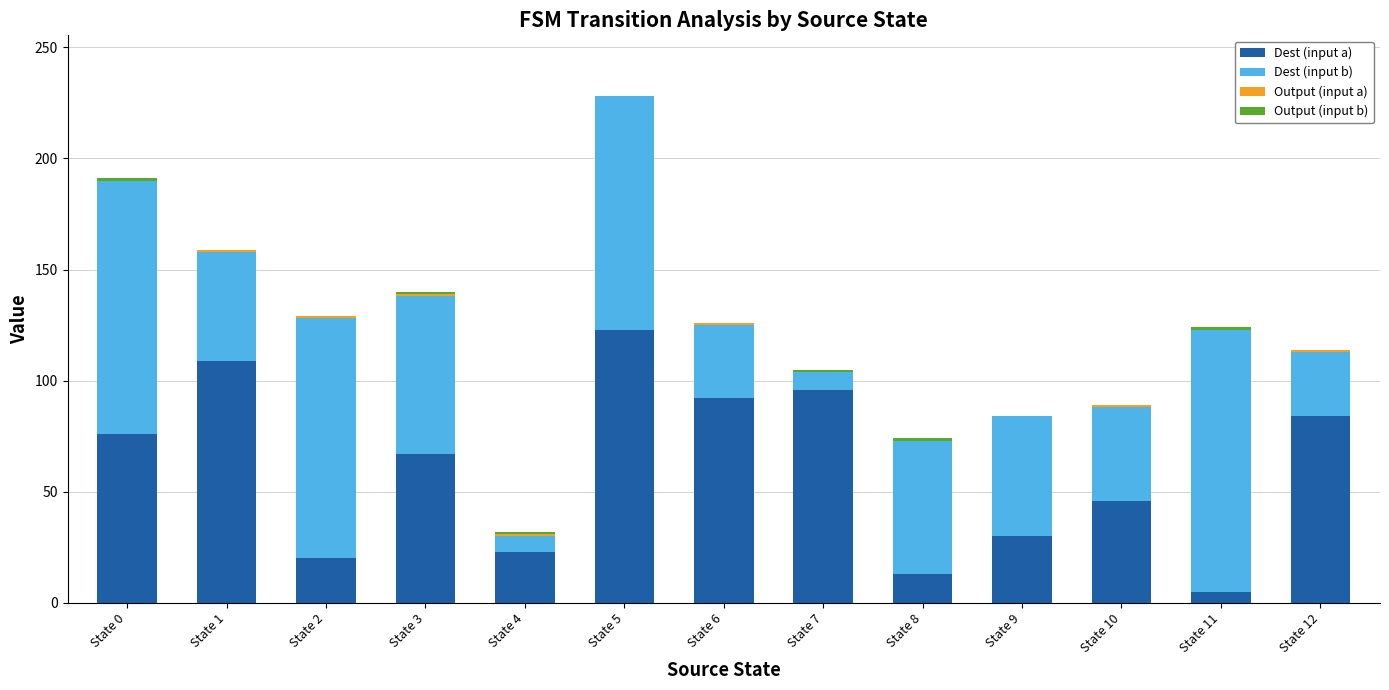

At which label is Dest (input a) closest to 64?

State 3